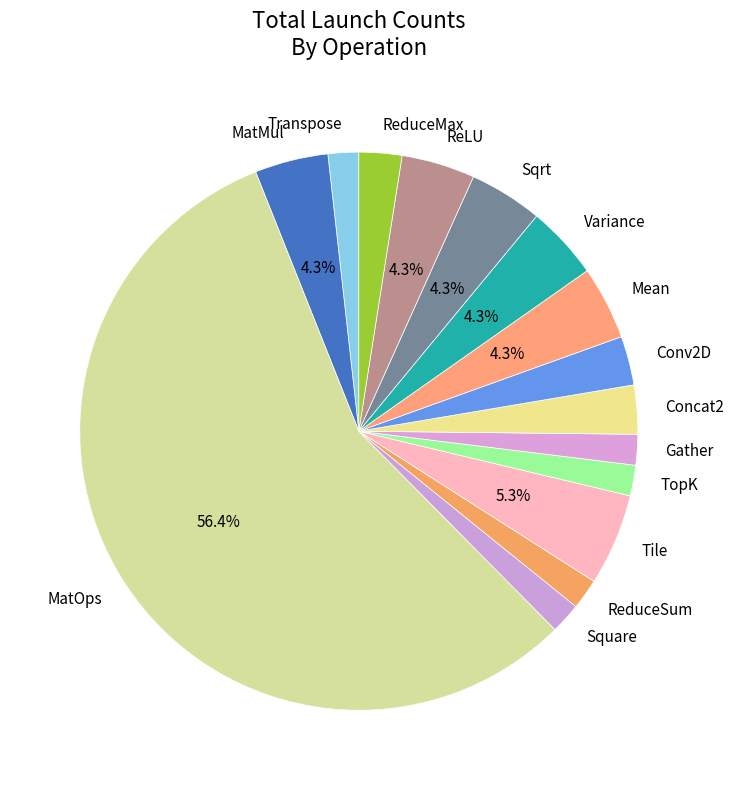

To the nearest percent, what percentage of the pie is ReduceSum?

2%